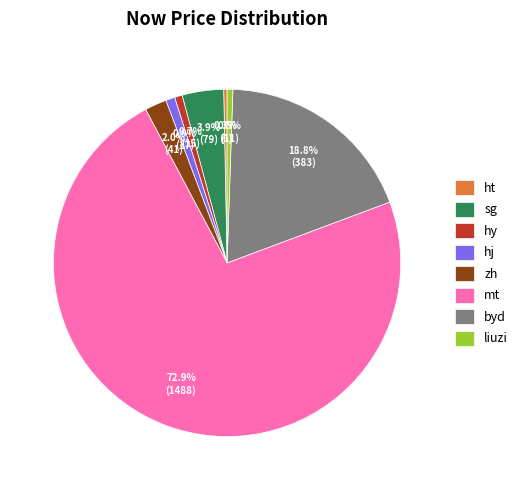

Count the number of slices in the pie.

8